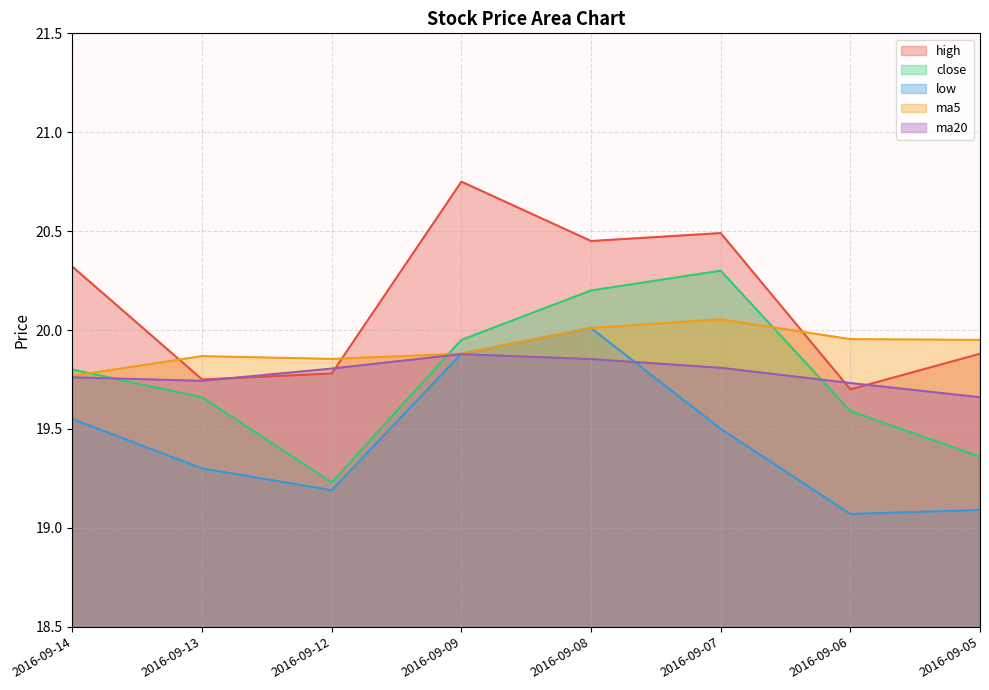

What is the sum of the ma5 values at 2016-09-13 and 2016-09-07?

39.9